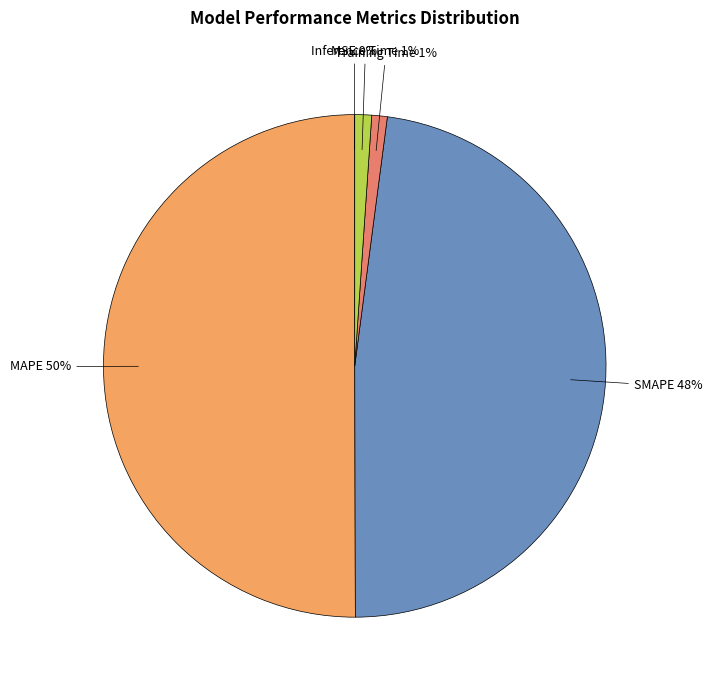

Between Training Time and SMAPE, which is larger?

SMAPE